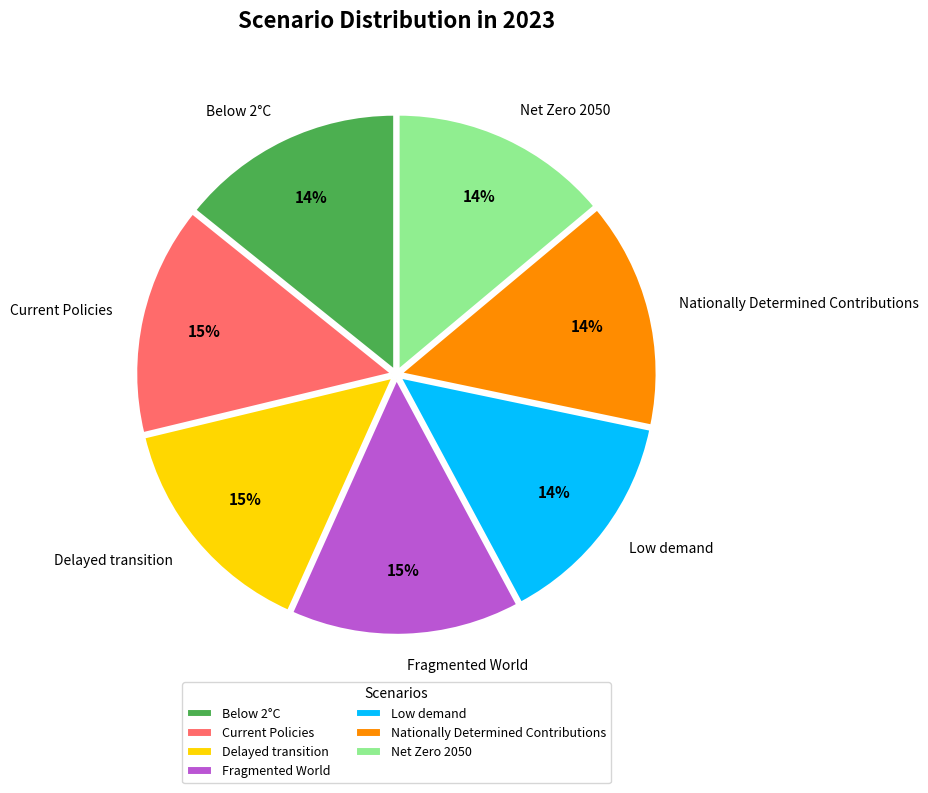

Is Below 2°C the majority of the pie?

No